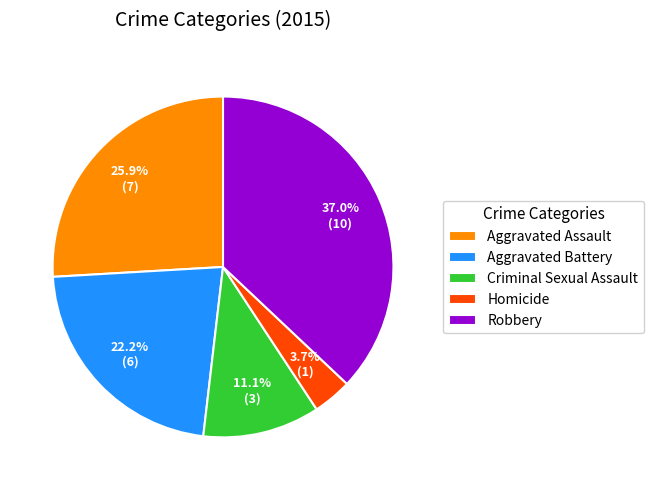

True or false: Aggravated Assault accounts for 17% of the total.

False